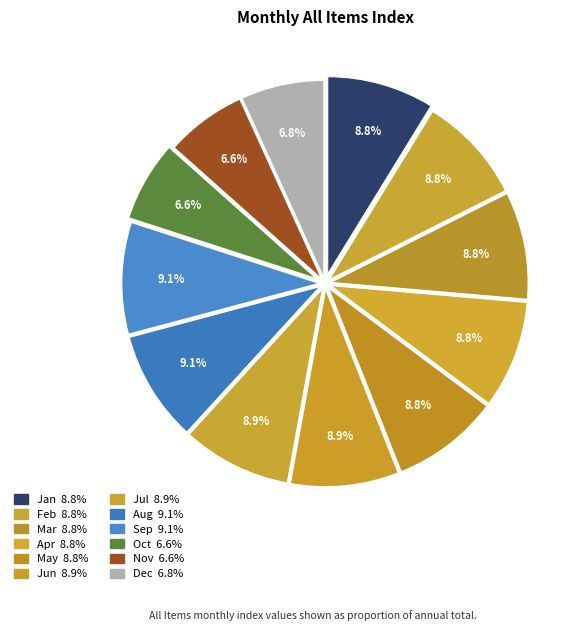

Does Jan represent more than half of the total?

No